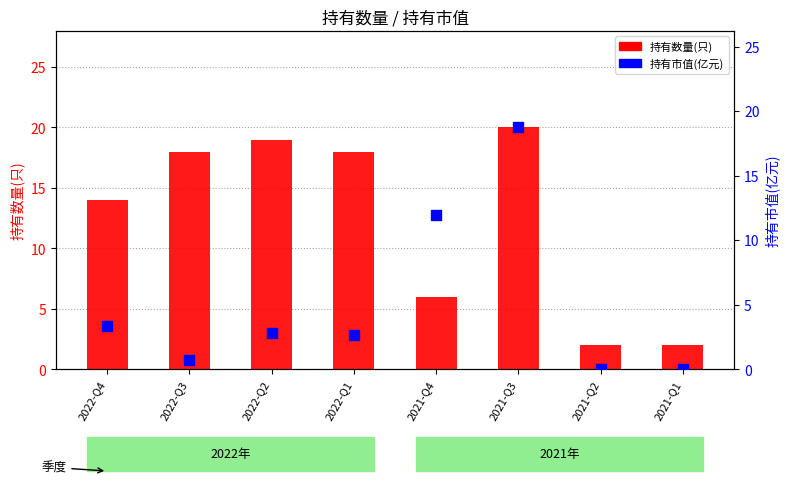

Which series reaches the minimum Y coordinate?

持有市值(亿元)